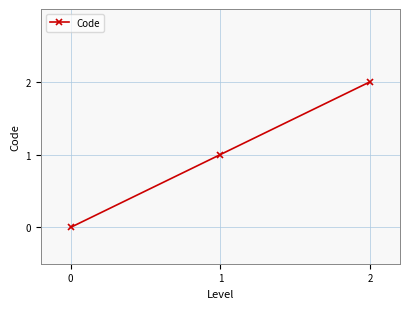

What is the difference between the maximum and minimum values?

2